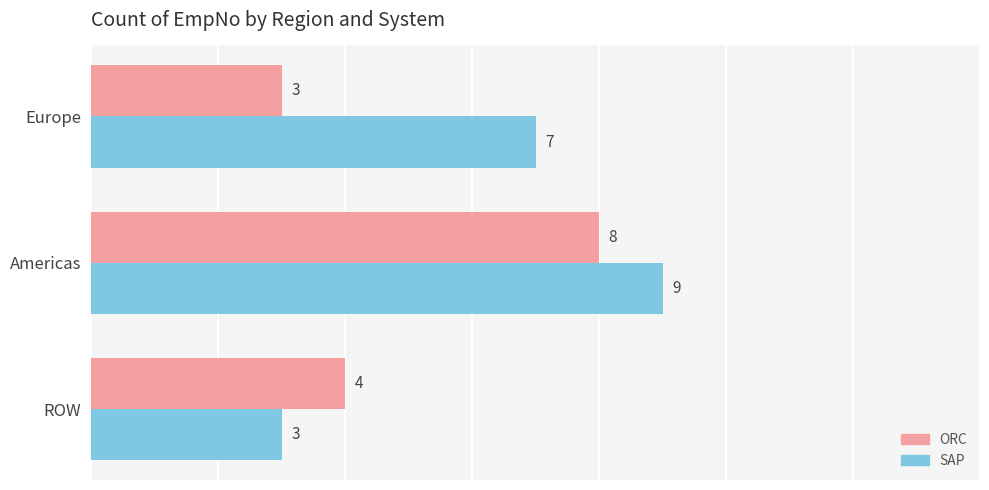

What is the sum of the SAP values at Europe and ROW?

10